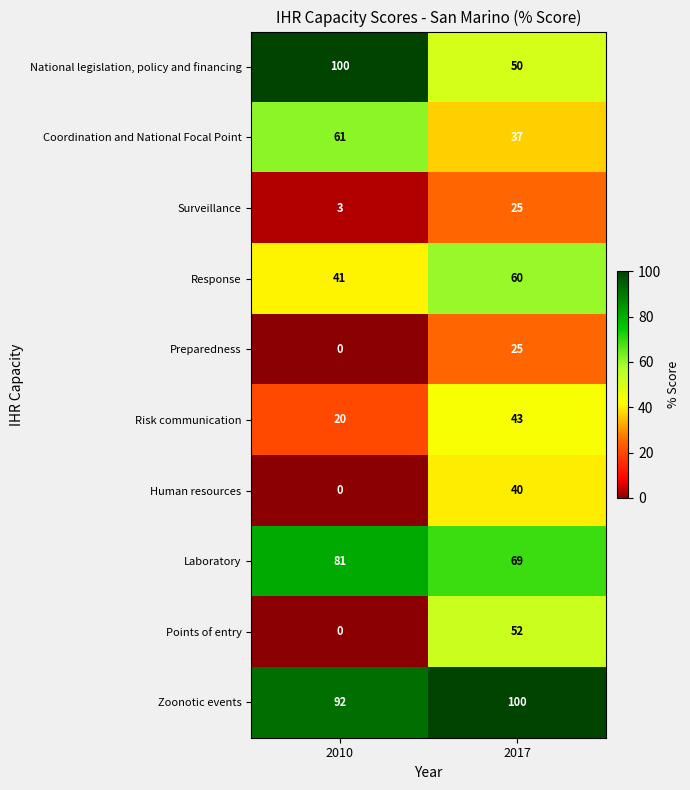

What is the difference between the highest and lowest values at 2010?

100